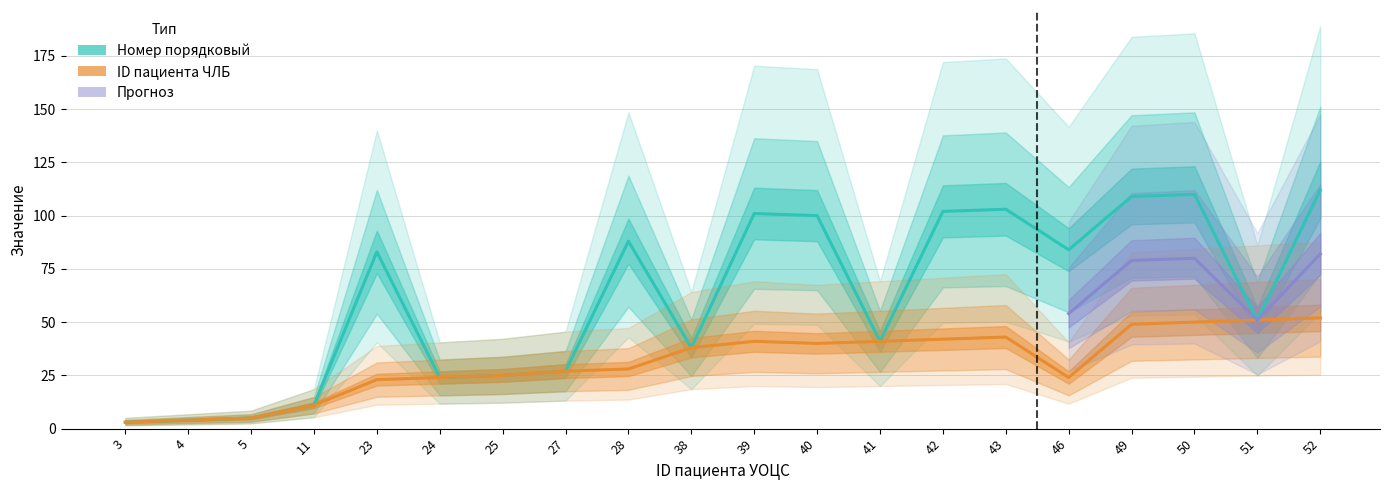

What is the total value across all series at 23?

106